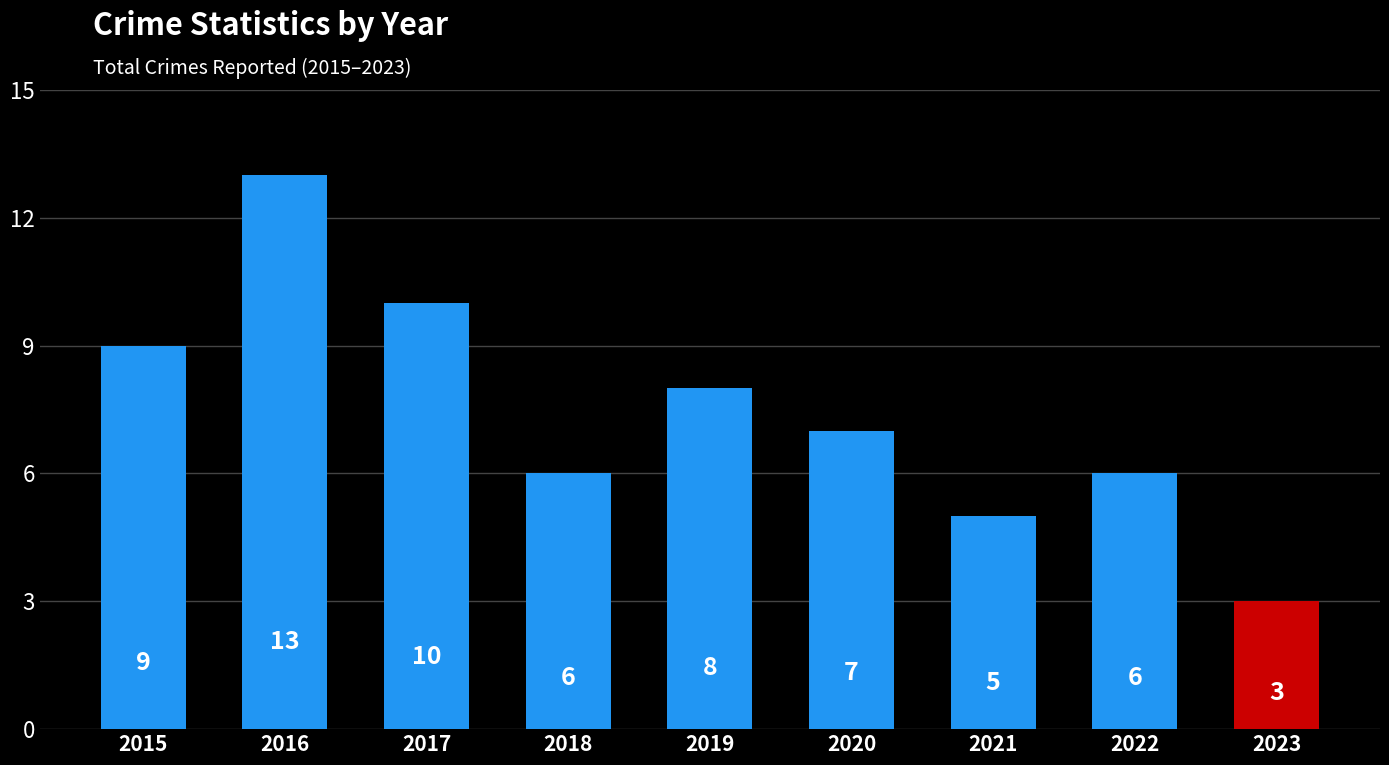

At which label does the data first exceed 7?

2015